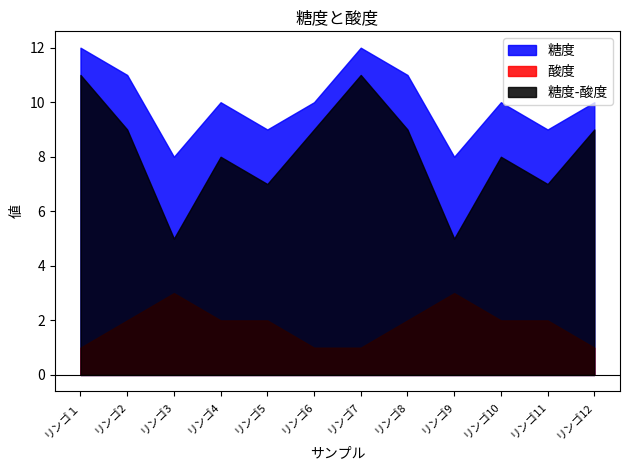

In 糖度, how many points are lower than both neighbors (excluding endpoints)?

4